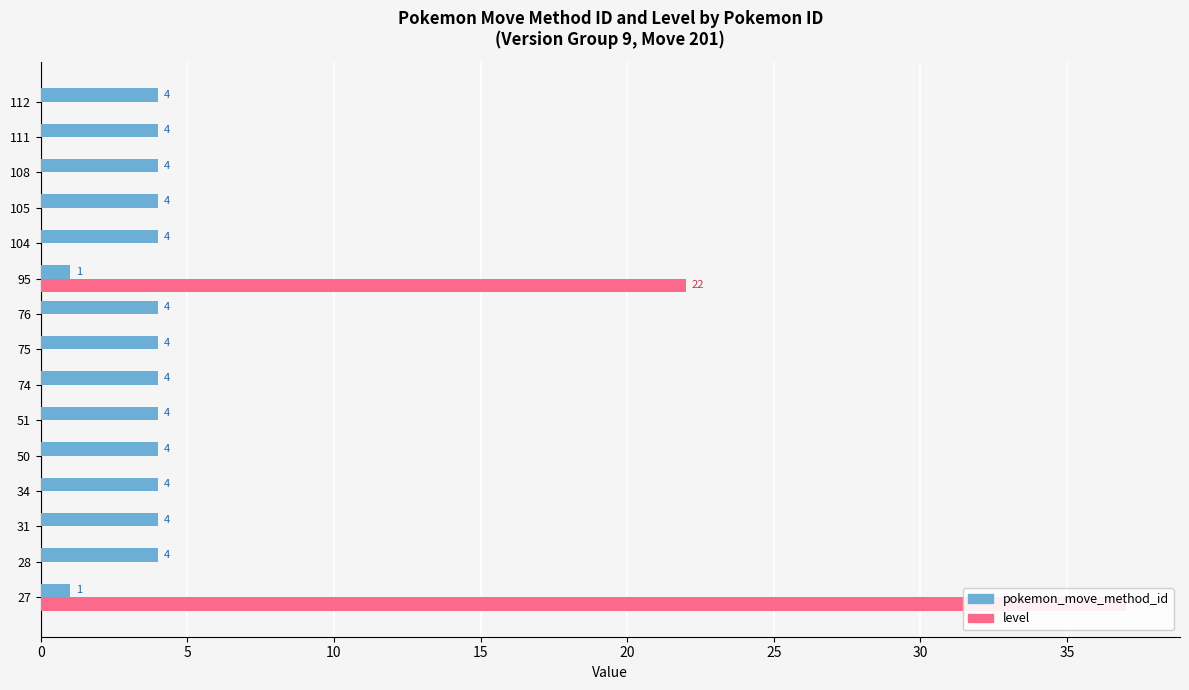

Reading right to left, what are all the values shown in this chart?

Male: 4	4	4	4	4	1	4	4	4	4	4	4	4	4	1
Female: 0	0	0	0	0	22	0	0	0	0	0	0	0	0	37